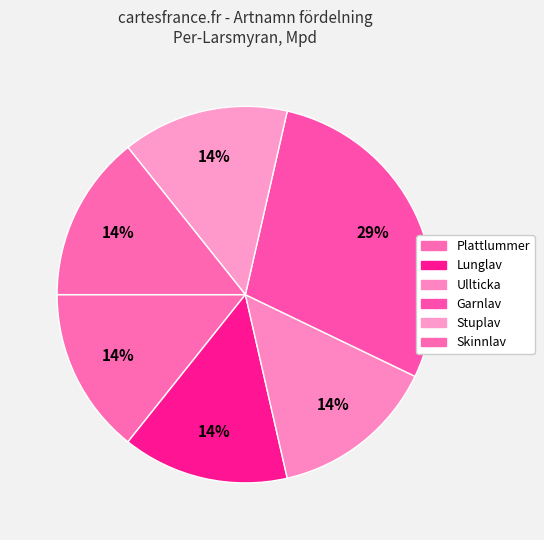

How many segments does this pie chart have?

6